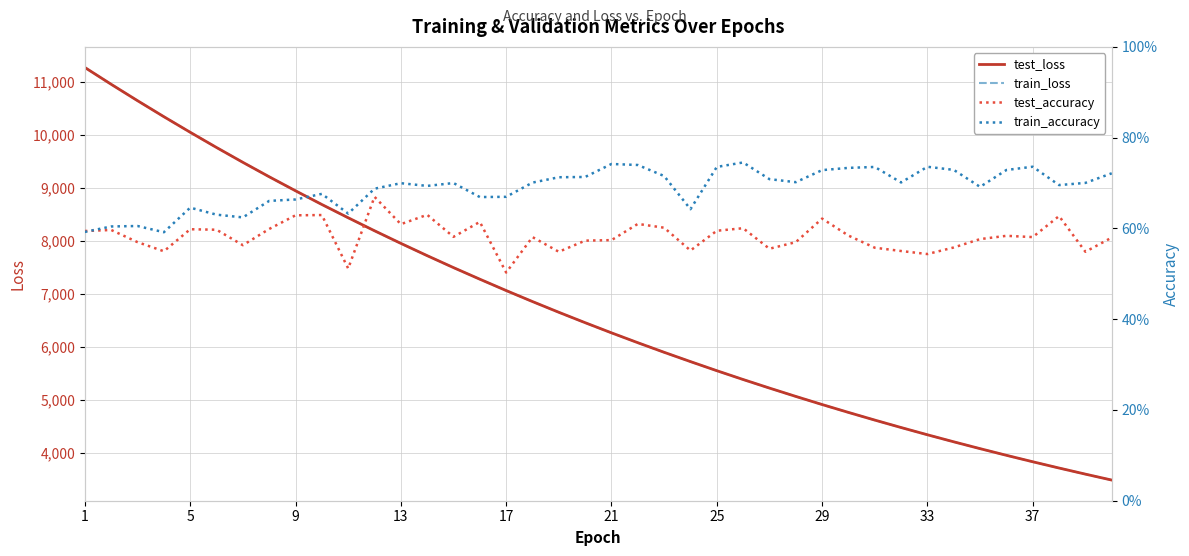

What is the highest value of the test_loss series?

11265.8